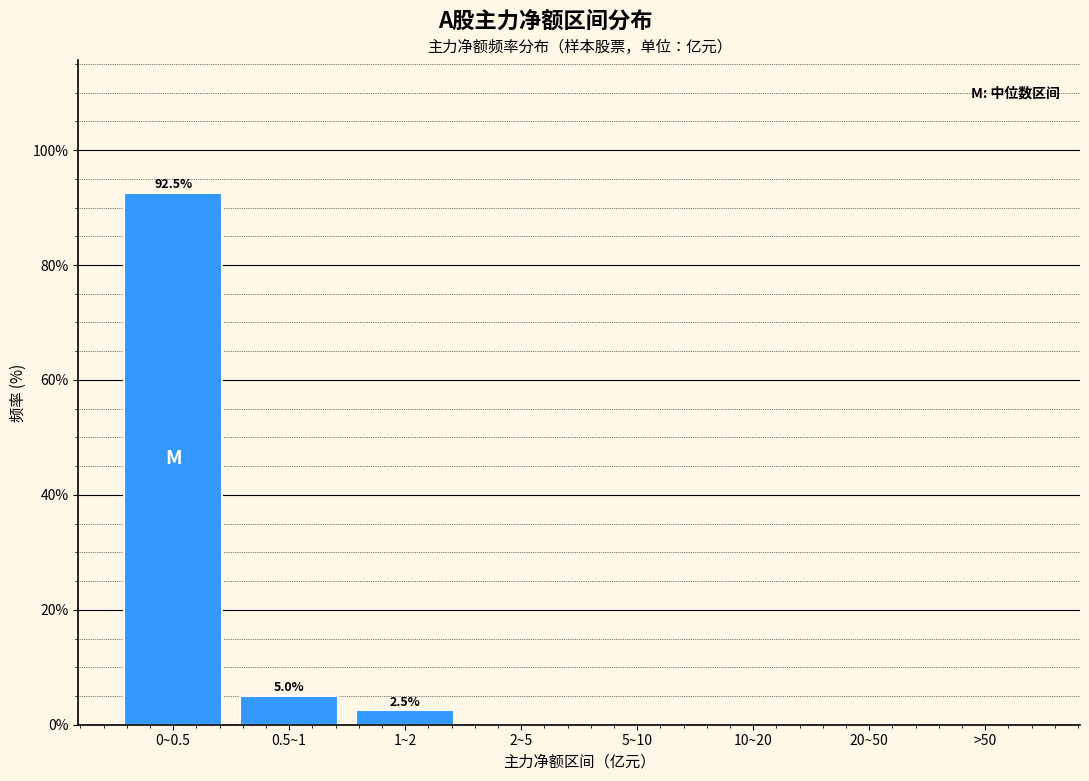

Reading left to right, extract all data points from this chart.

0~0.5=92.5	0.5~1=5.0	1~2=2.5	2~5=0.0	5~10=0.0	10~20=0.0	20~50=0.0	>50=0.0